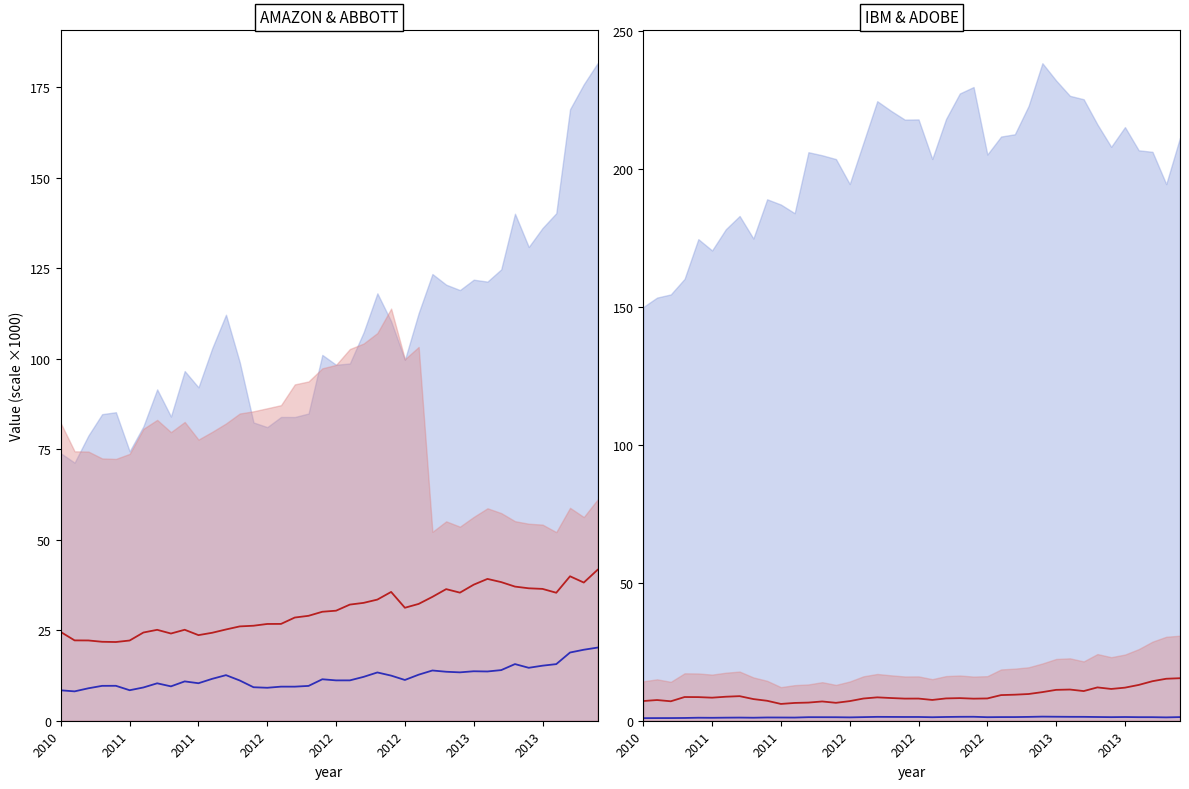

The value of ABBOTT TOT RETURN at 2013 is 10.9. True or false?

False